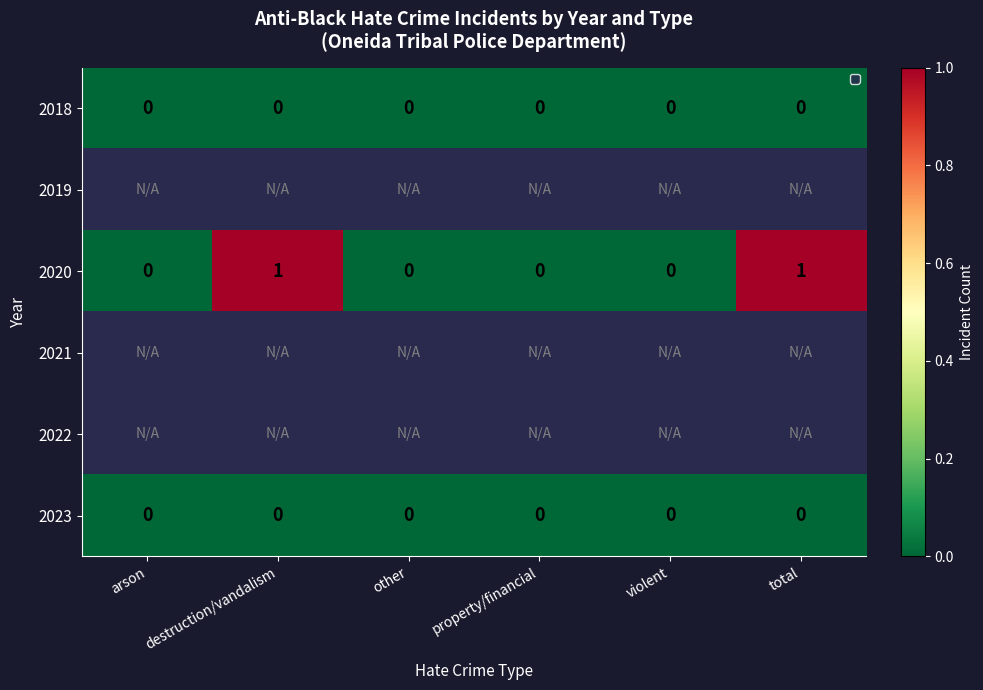

True or false: 2020 has a value of 0 at other.

True